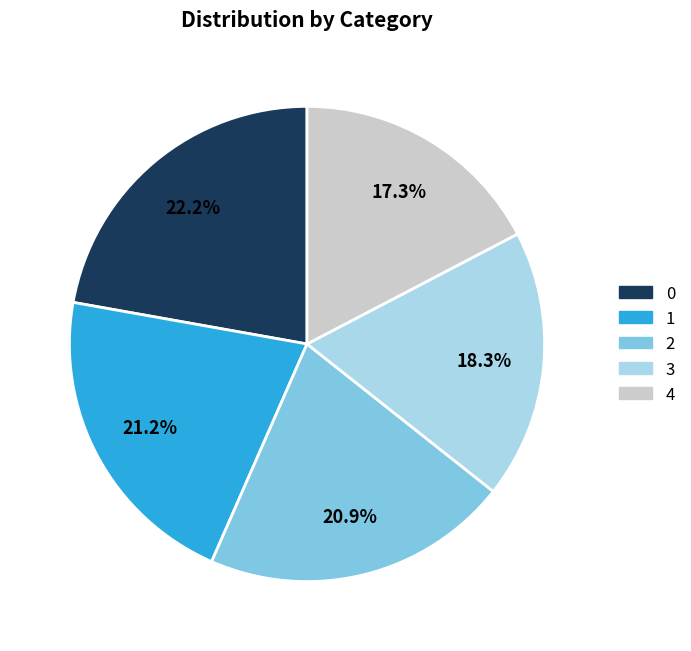

Approximately how many times larger is the value at 0 compared to 3?

1.2